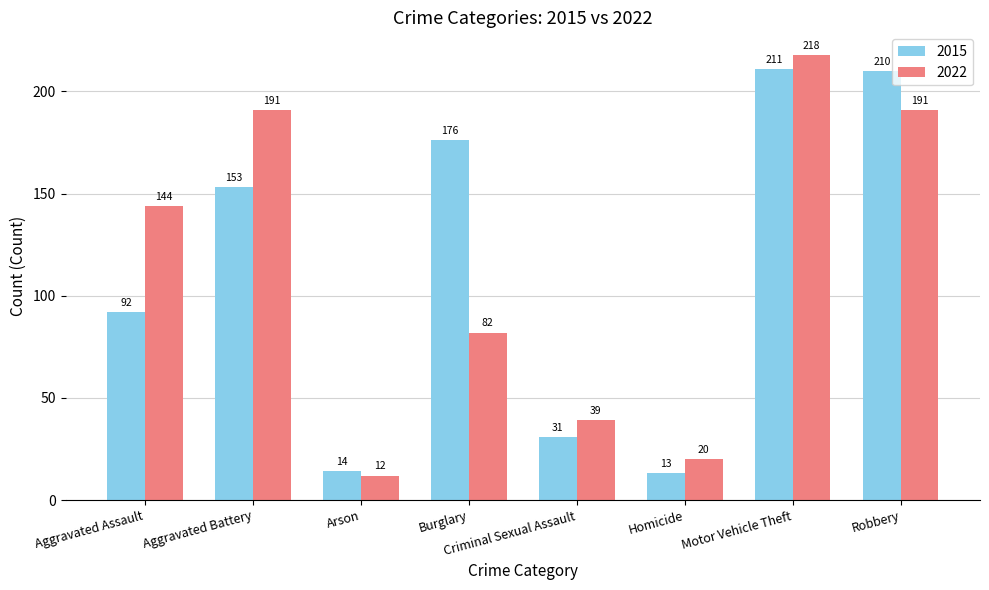

Where is 2022 nearest to the value 115?

Aggravated Assault